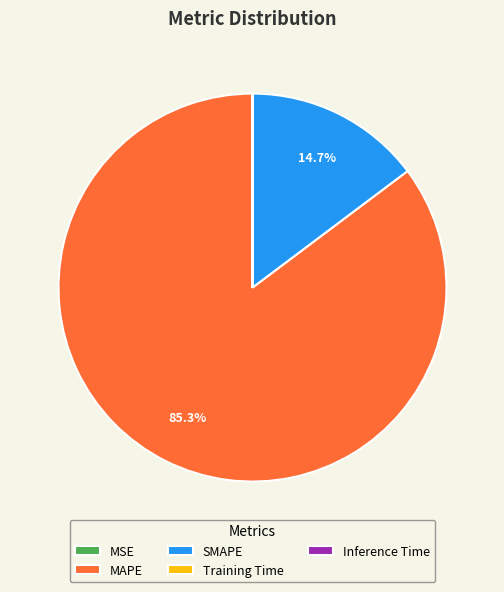

To the nearest percent, what is the difference between the largest and smallest slice percentages?

85%